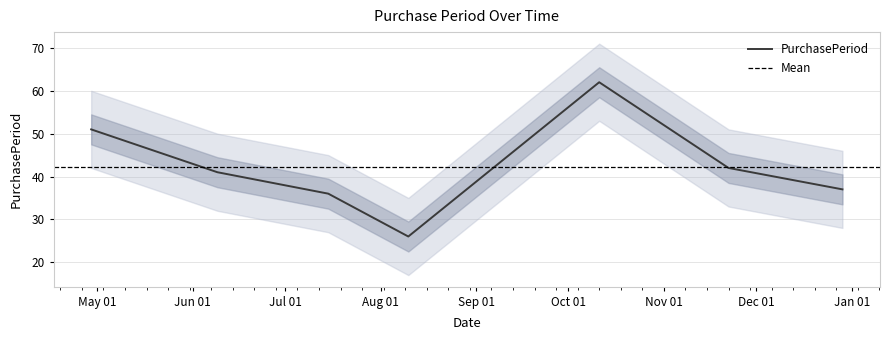

Rank the categories by value from highest to lowest.

2016-10-11, 2016-04-29, 2016-11-22, 2016-06-09, 2016-12-29, 2016-07-15, 2016-08-10